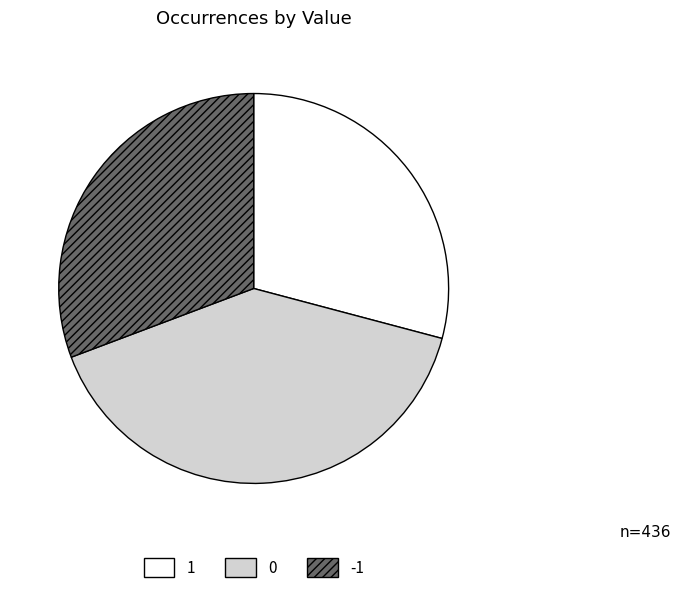

Is it true that -1 is 31% of the pie?

True